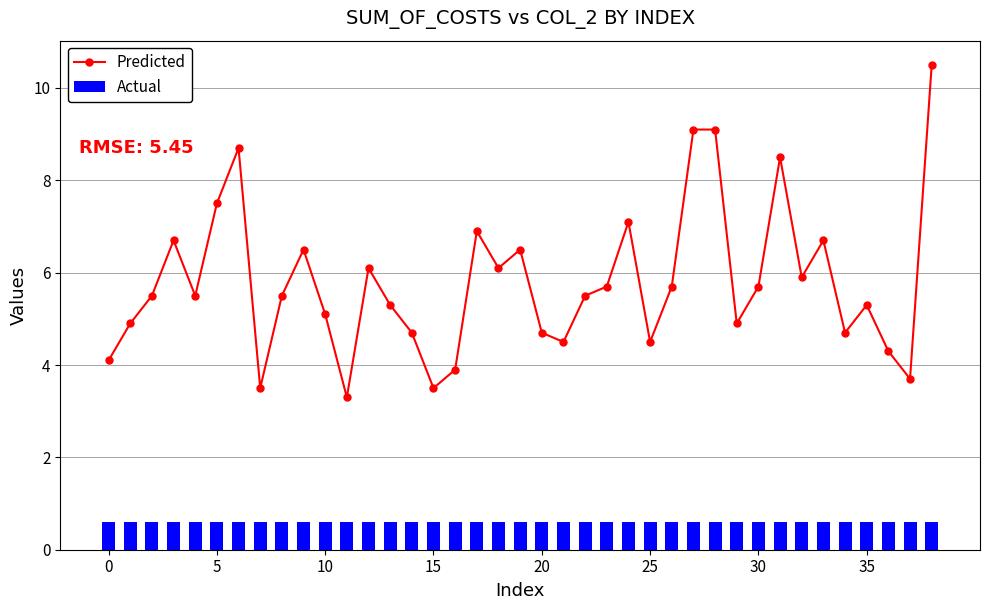

What are all the series names shown in the legend?

Predicted, Actual